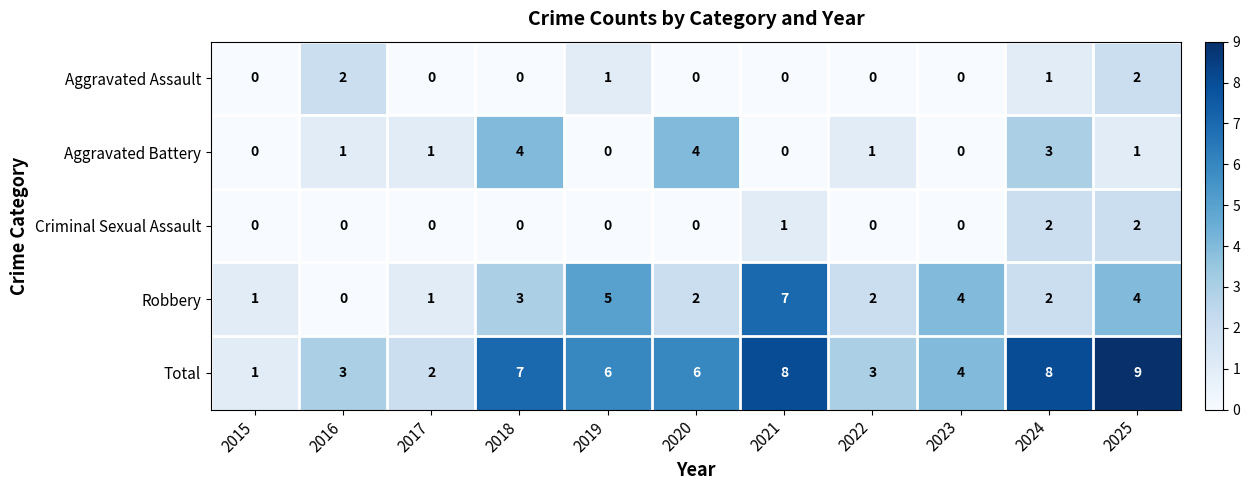

What is the difference between the Total values at 2016 and 2021?

5